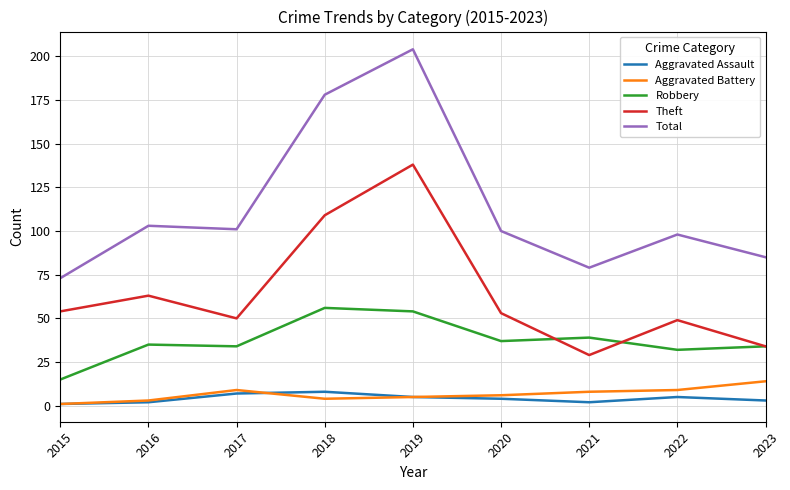

True or false: Aggravated Battery and Robbery cross at least once.

False